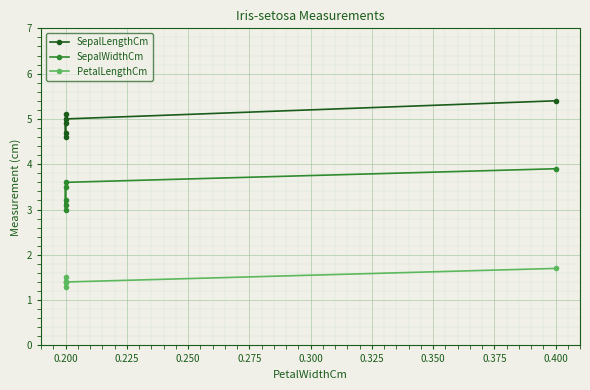

True or false: SepalLengthCm and SepalWidthCm cross at least once.

False